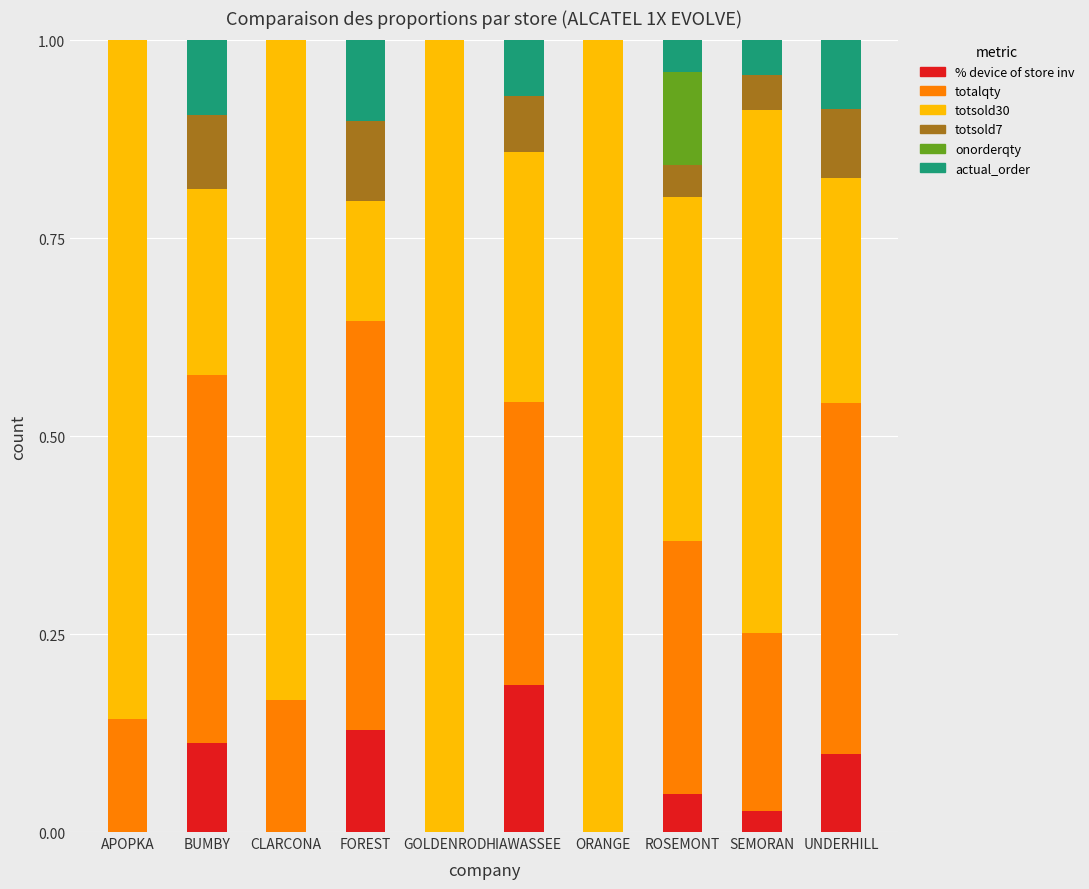

Which category has the highest value in the % device of store inv series?

HIAWASSEE